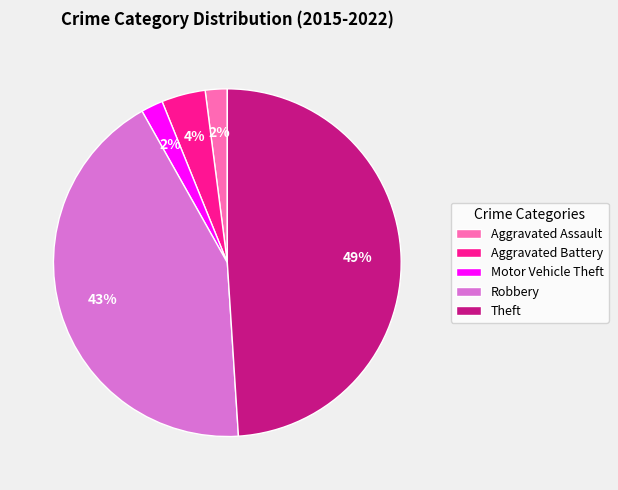

Is it true that Theft is 49% of the pie?

True